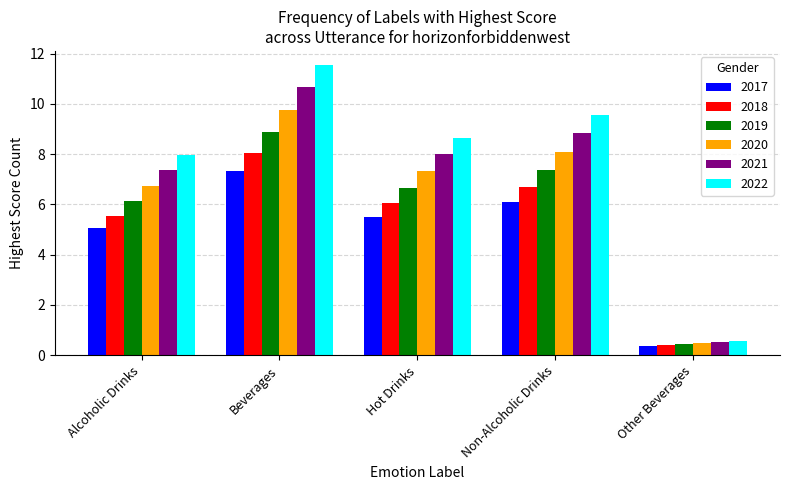

The 2019 series shows 3.6 at Non-Alcoholic Drinks. True or false?

False